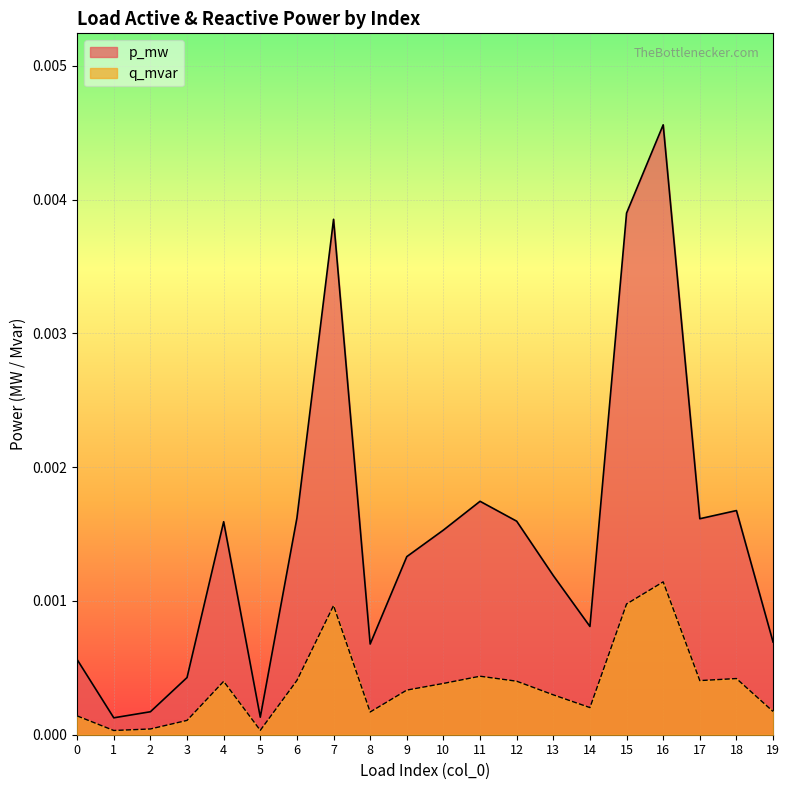

At 6, list the series in order from largest to smallest.

p_mw, q_mvar